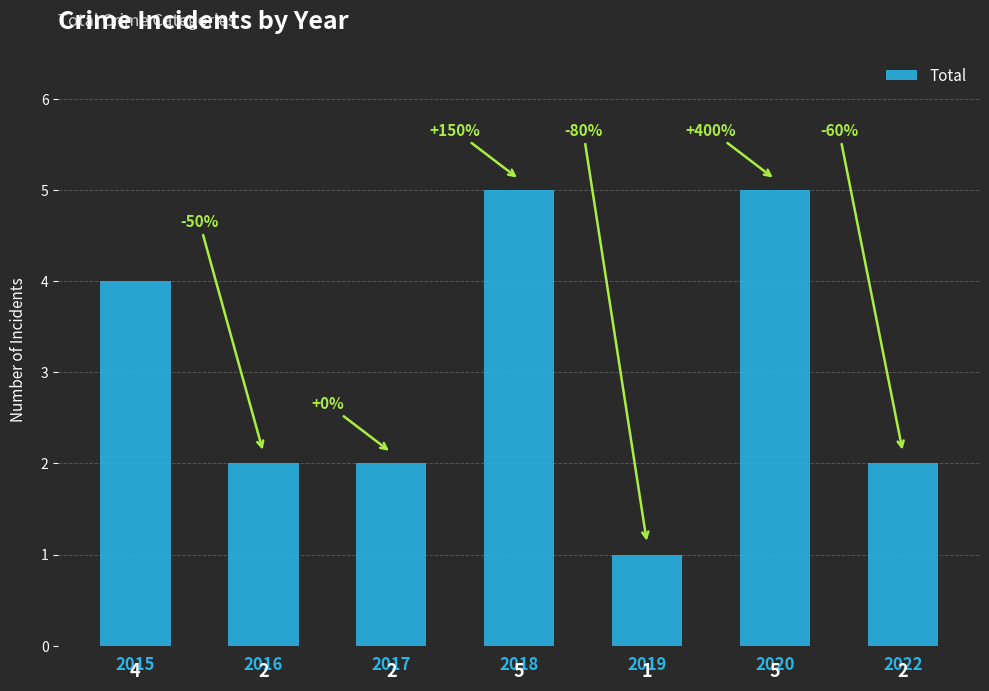

Reading left to right, transcribe all the data shown in this chart.

4	2	2	5	1	5	2